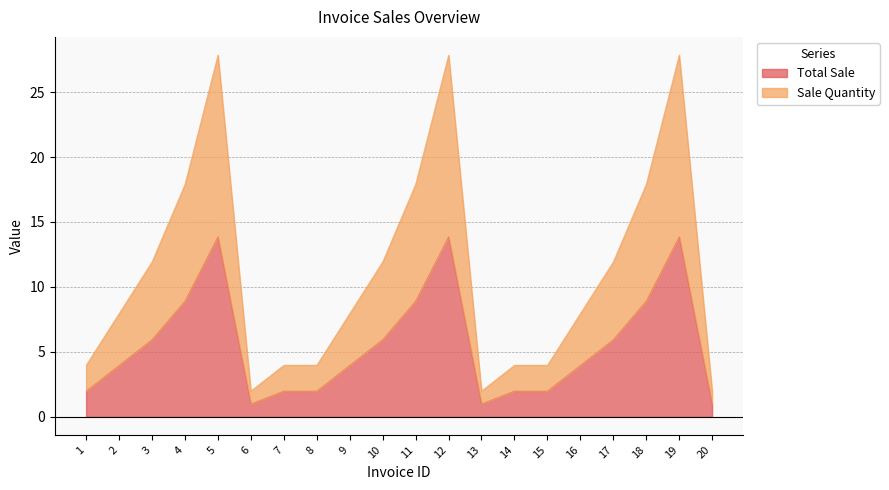

How many values in the Total Sale series are below 3?

8